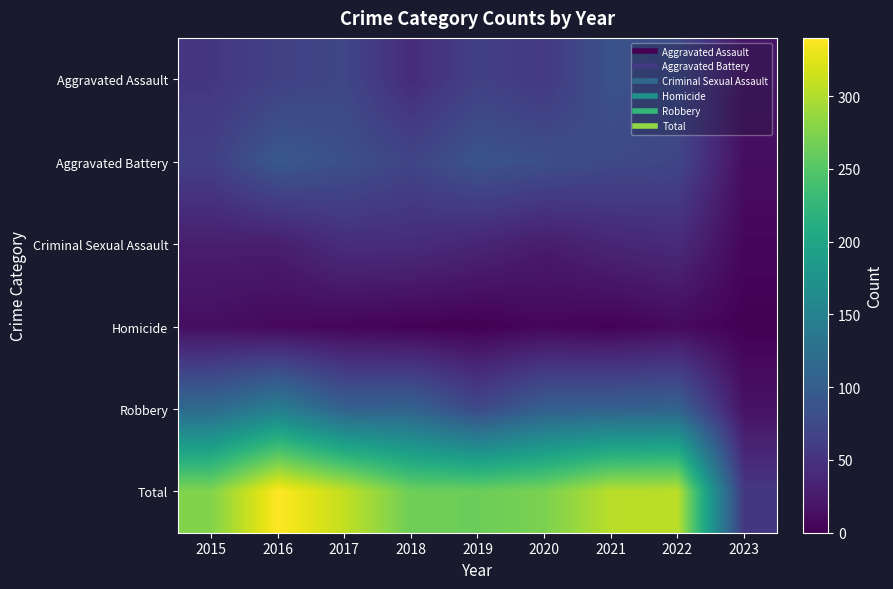

List the series in order of their peak value, highest first.

Total, Robbery, Aggravated Battery, Aggravated Assault, Criminal Sexual Assault, Homicide